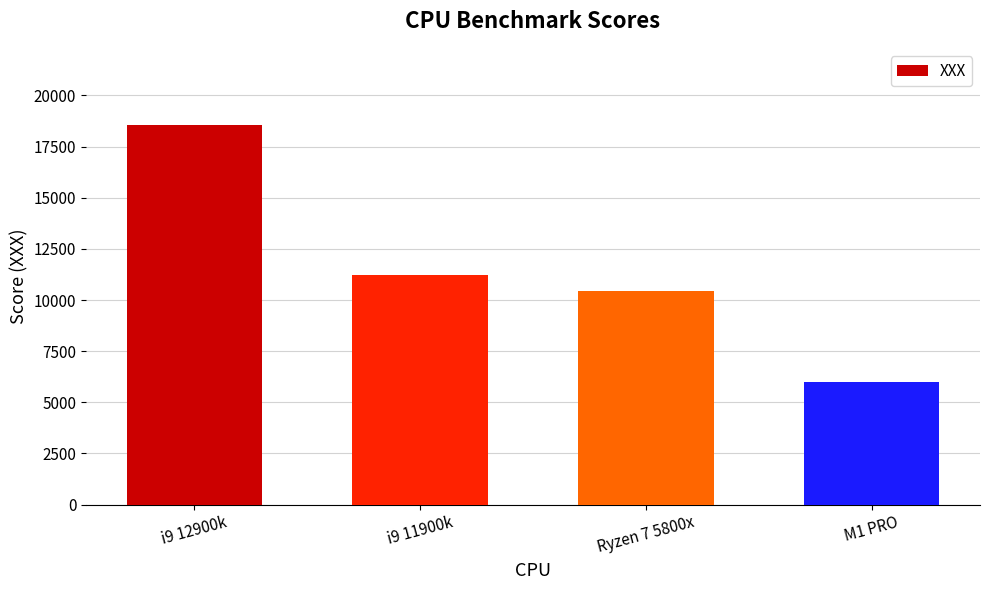

What is the value of the 4th bar from the left?

5985